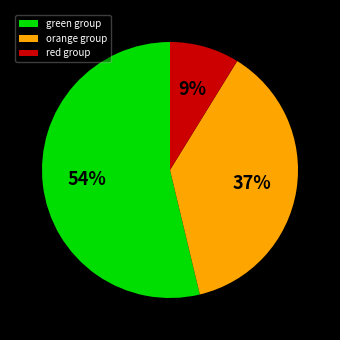

How many segments does this pie chart have?

3